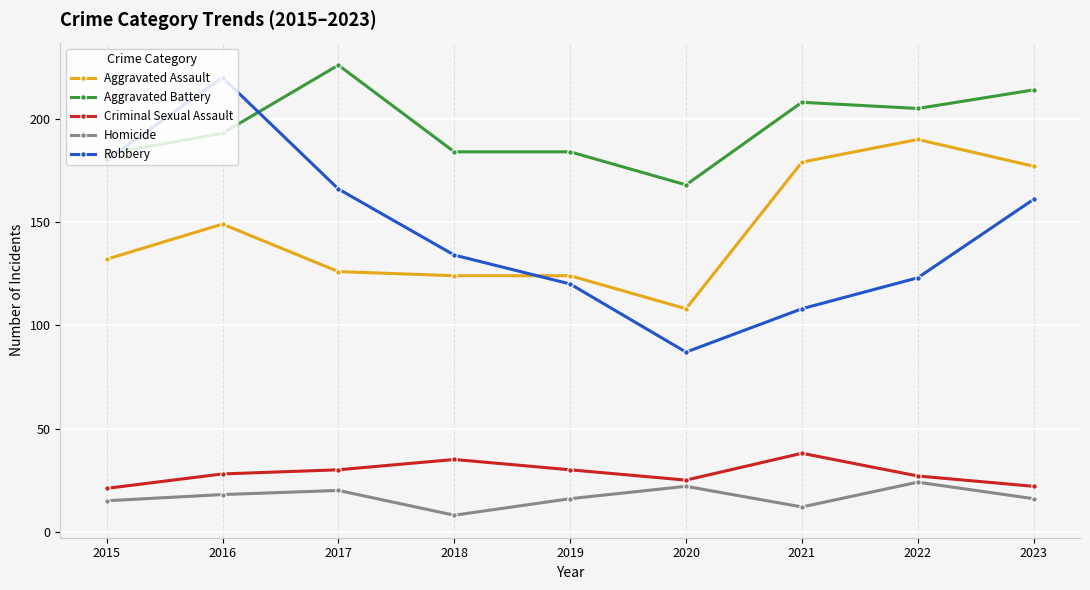

True or false: Aggravated Assault has a value of 70 at 2018.

False